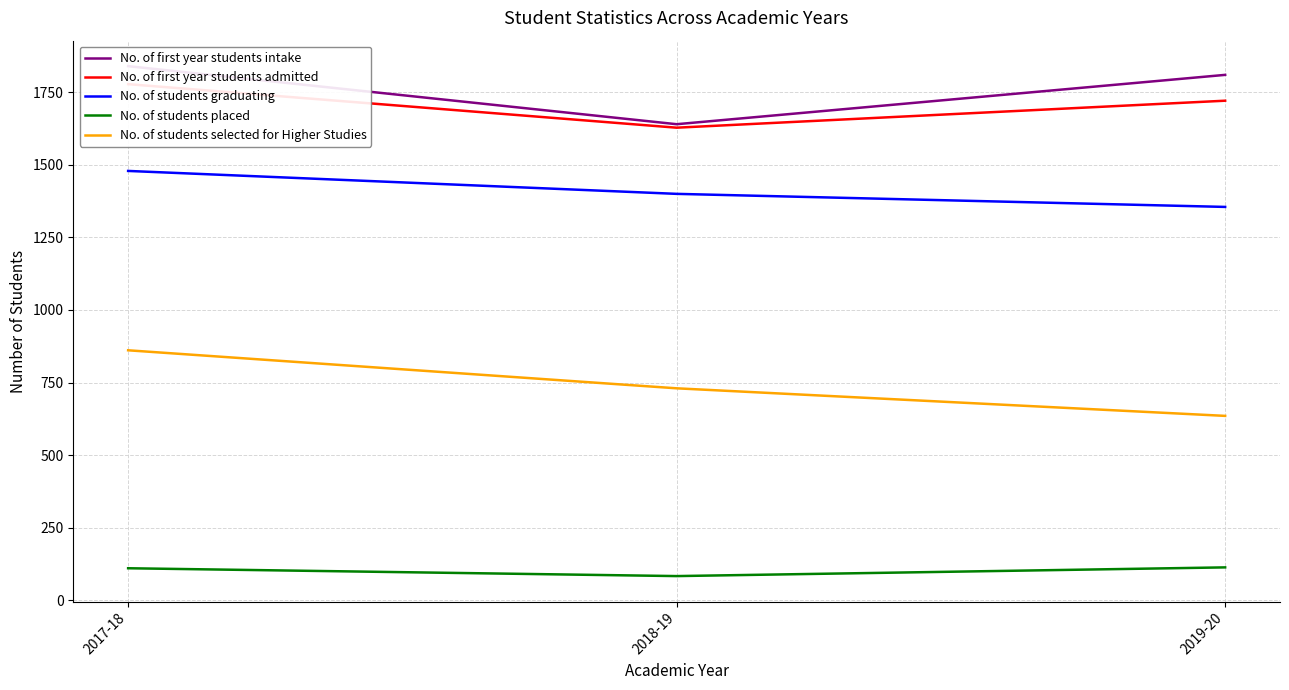

Which series has the largest total across all categories?

No. of first year students intake